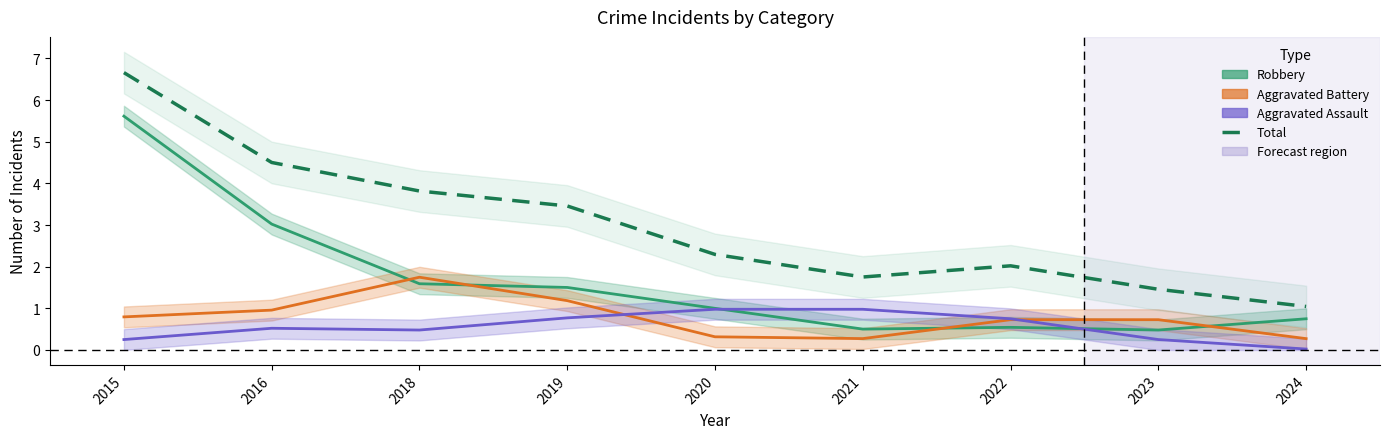

What is the average value of the Aggravated Battery series?

0.8